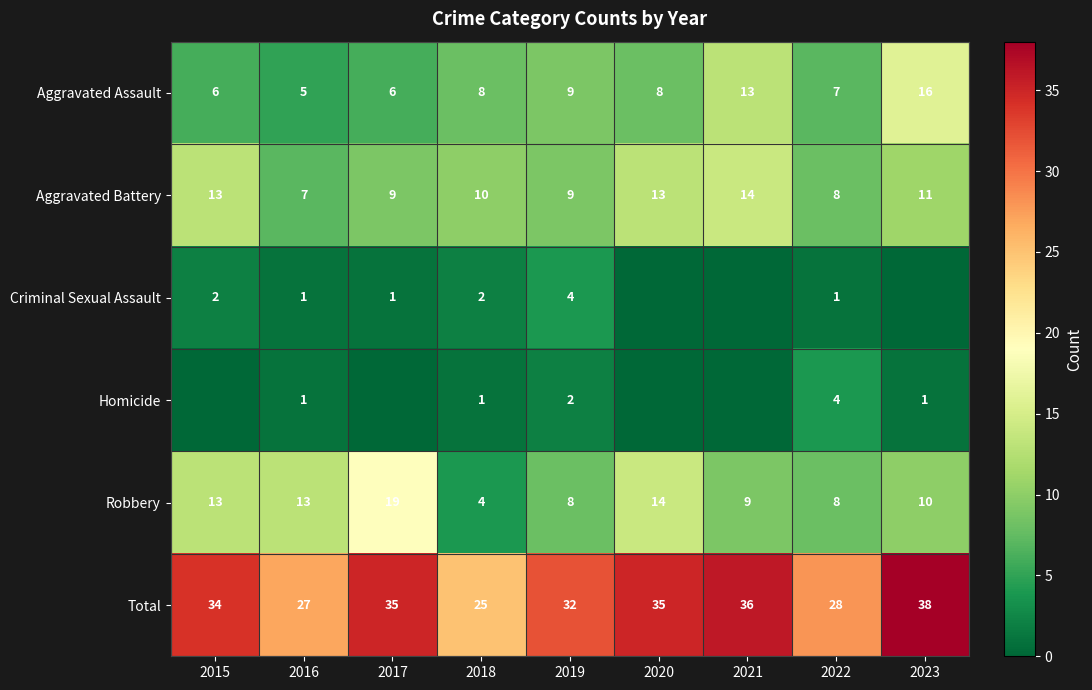

The Aggravated Battery series shows 12 at 2017. True or false?

False